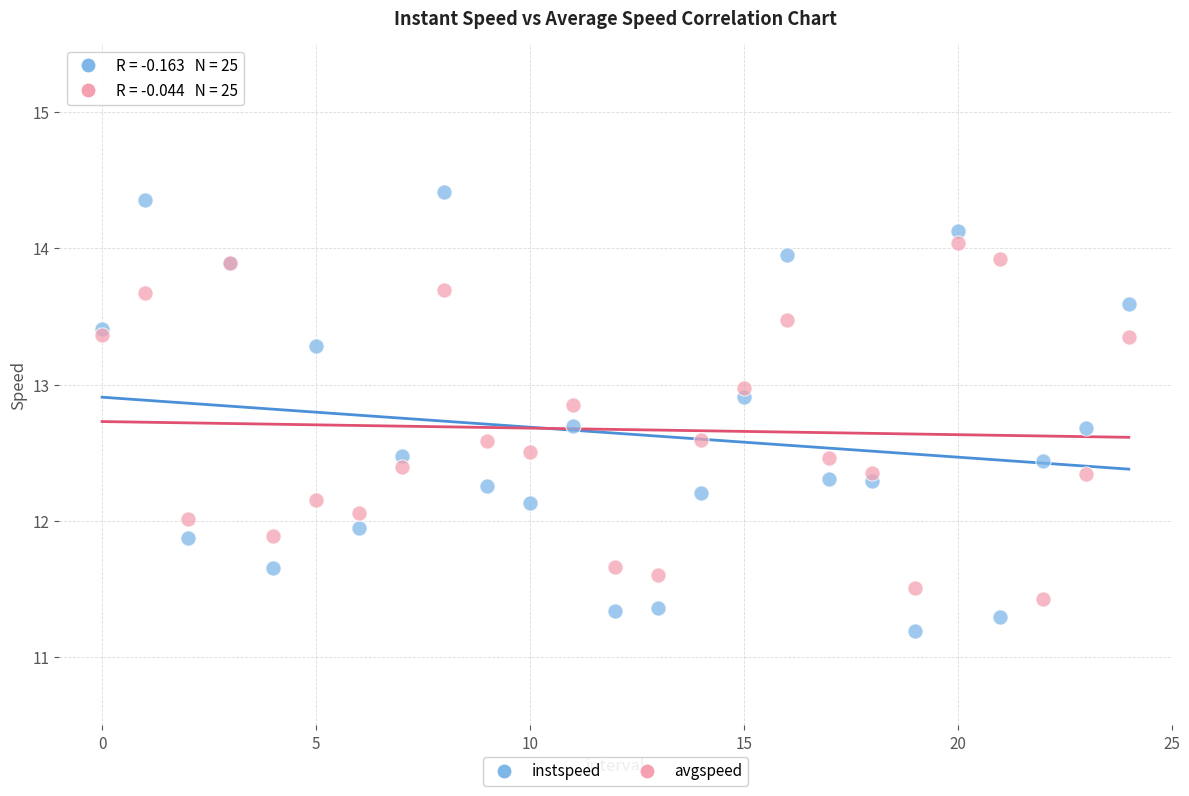

Which series reaches the maximum Y coordinate?

instspeed